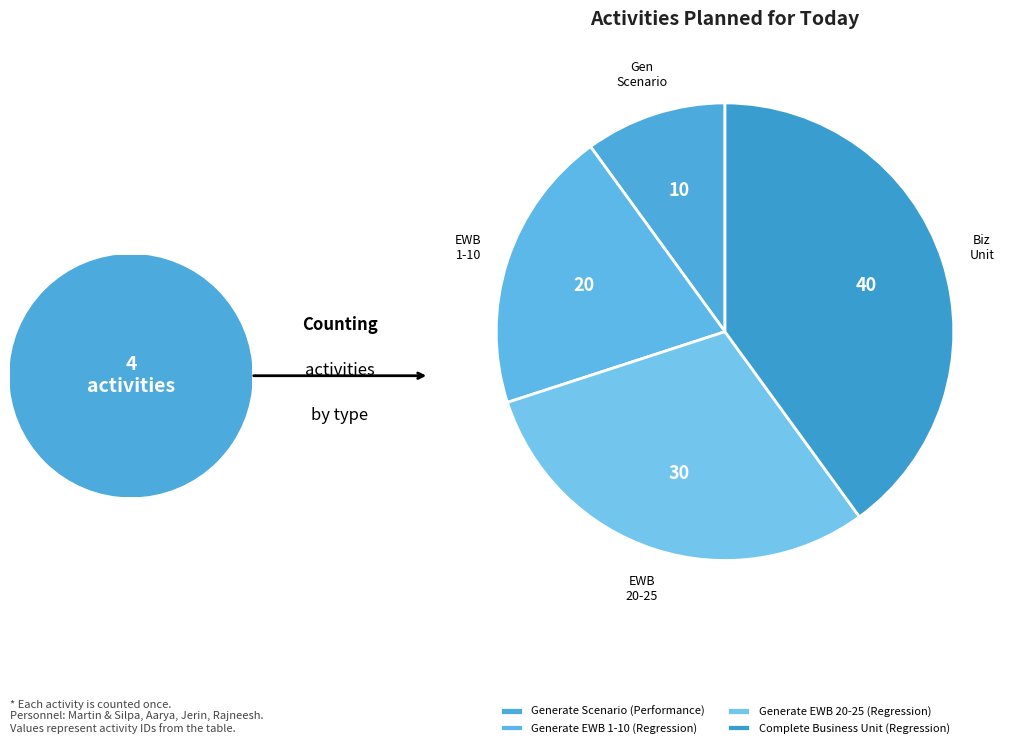

To the nearest percent, what is the combined percentage of Generate EWB 1-10 (Regression) and Generate Scenario (Performance)?

30%